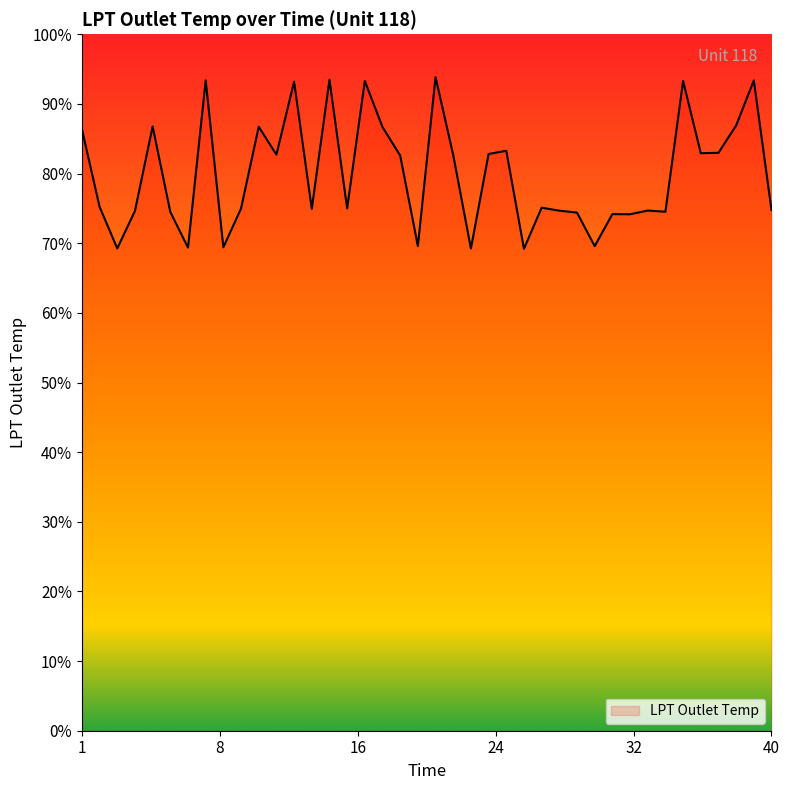

What is the maximum value shown in the chart?

93.8